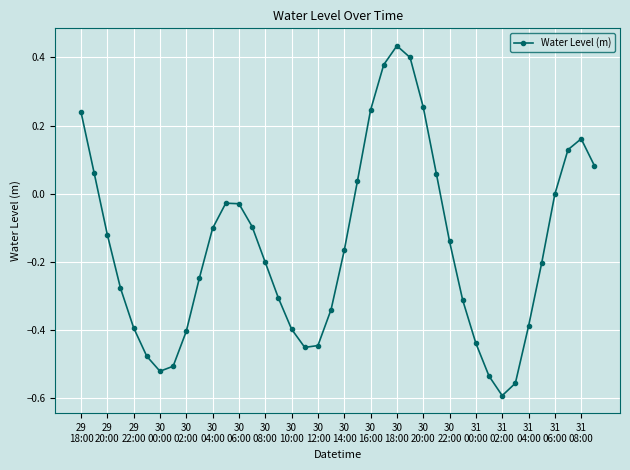

What is the sum of all values?

-6.2